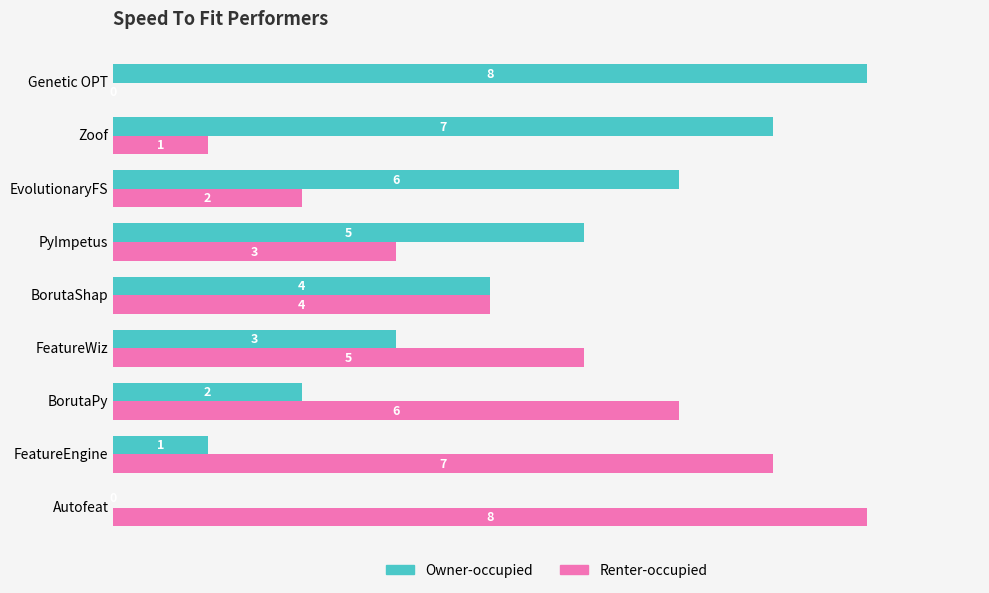

What is the sum of the Owner-occupied values at Zoof and Genetic OPT?

15